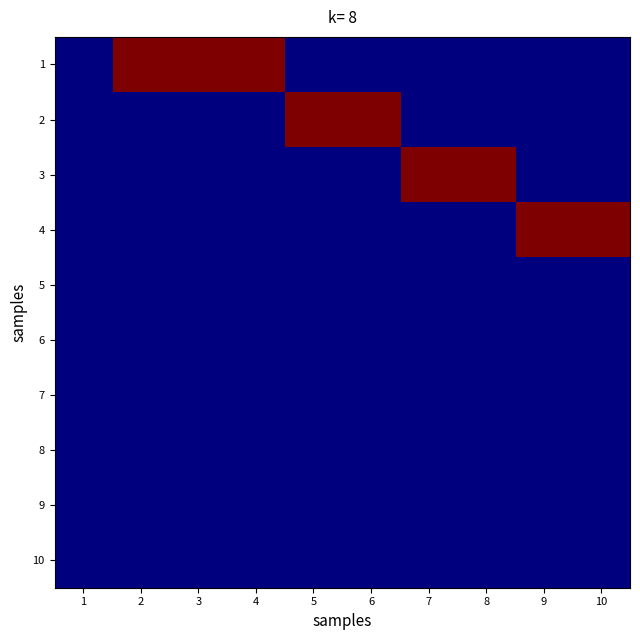

Reading left to right, what are all the values shown in this chart?

1: 1=0	2=1	3=1	4=1	5=0	6=0	7=0	8=0	9=0	10=0
2: 1=0	2=0	3=0	4=0	5=1	6=1	7=0	8=0	9=0	10=0
3: 1=0	2=0	3=0	4=0	5=0	6=0	7=1	8=1	9=0	10=0
4: 1=0	2=0	3=0	4=0	5=0	6=0	7=0	8=0	9=1	10=1
5: 1=0	2=0	3=0	4=0	5=0	6=0	7=0	8=0	9=0	10=0
6: 1=0	2=0	3=0	4=0	5=0	6=0	7=0	8=0	9=0	10=0
7: 1=0	2=0	3=0	4=0	5=0	6=0	7=0	8=0	9=0	10=0
8: 1=0	2=0	3=0	4=0	5=0	6=0	7=0	8=0	9=0	10=0
9: 1=0	2=0	3=0	4=0	5=0	6=0	7=0	8=0	9=0	10=0
10: 1=0	2=0	3=0	4=0	5=0	6=0	7=0	8=0	9=0	10=0